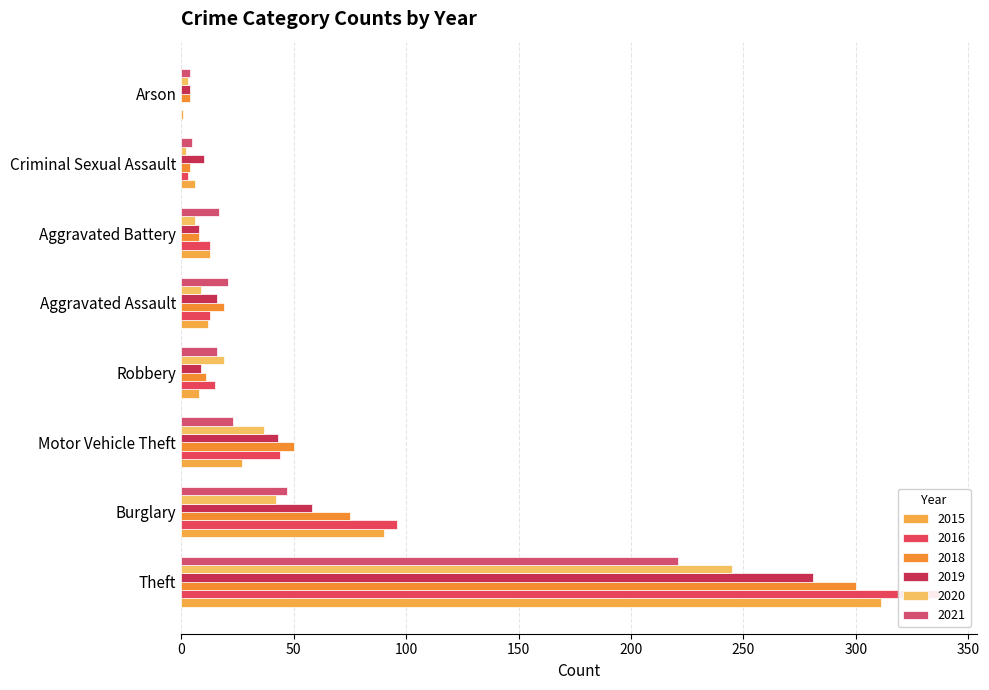

Read the 2020 value at Theft, to the nearest 5.

245